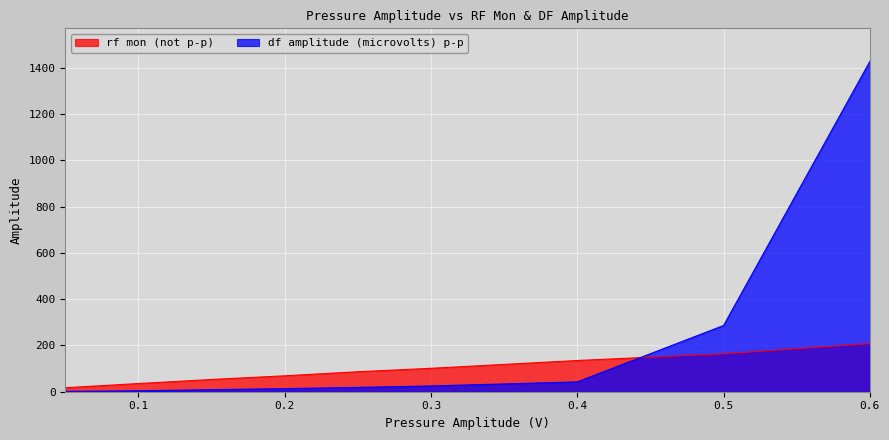

Which has a higher value, 0.6 or 0.5?

0.6